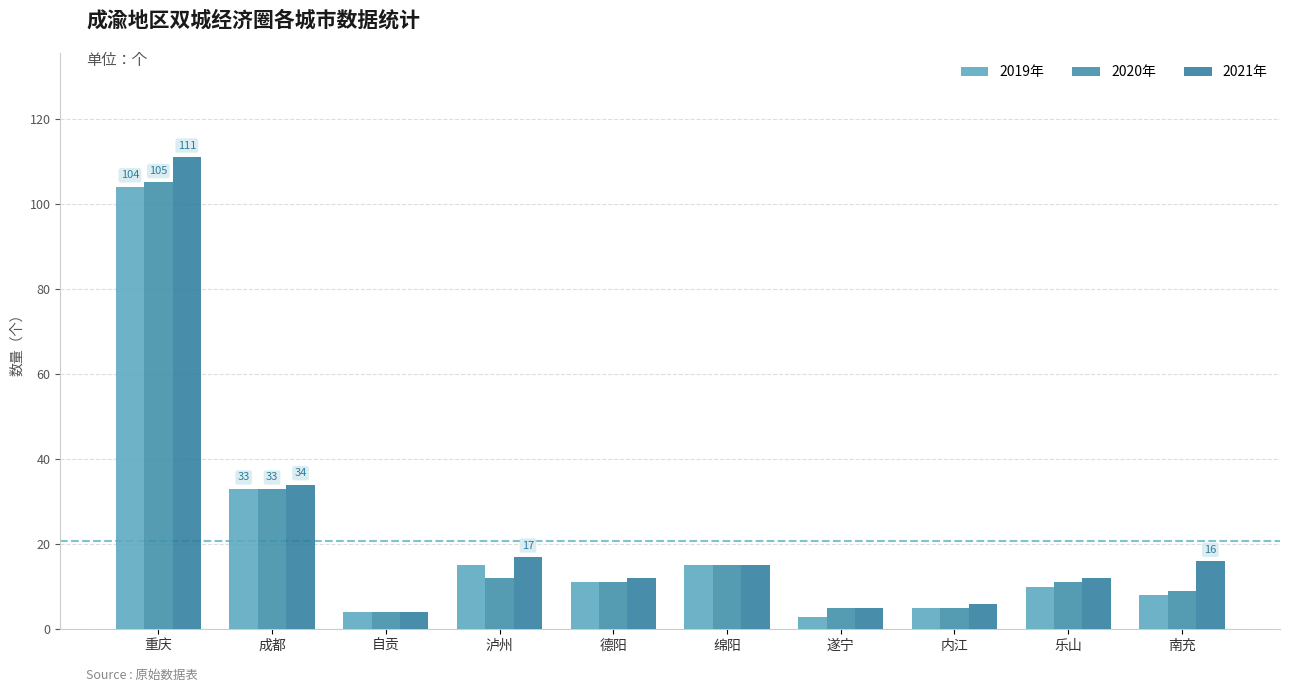

Does the chart contain stacked bars?

No